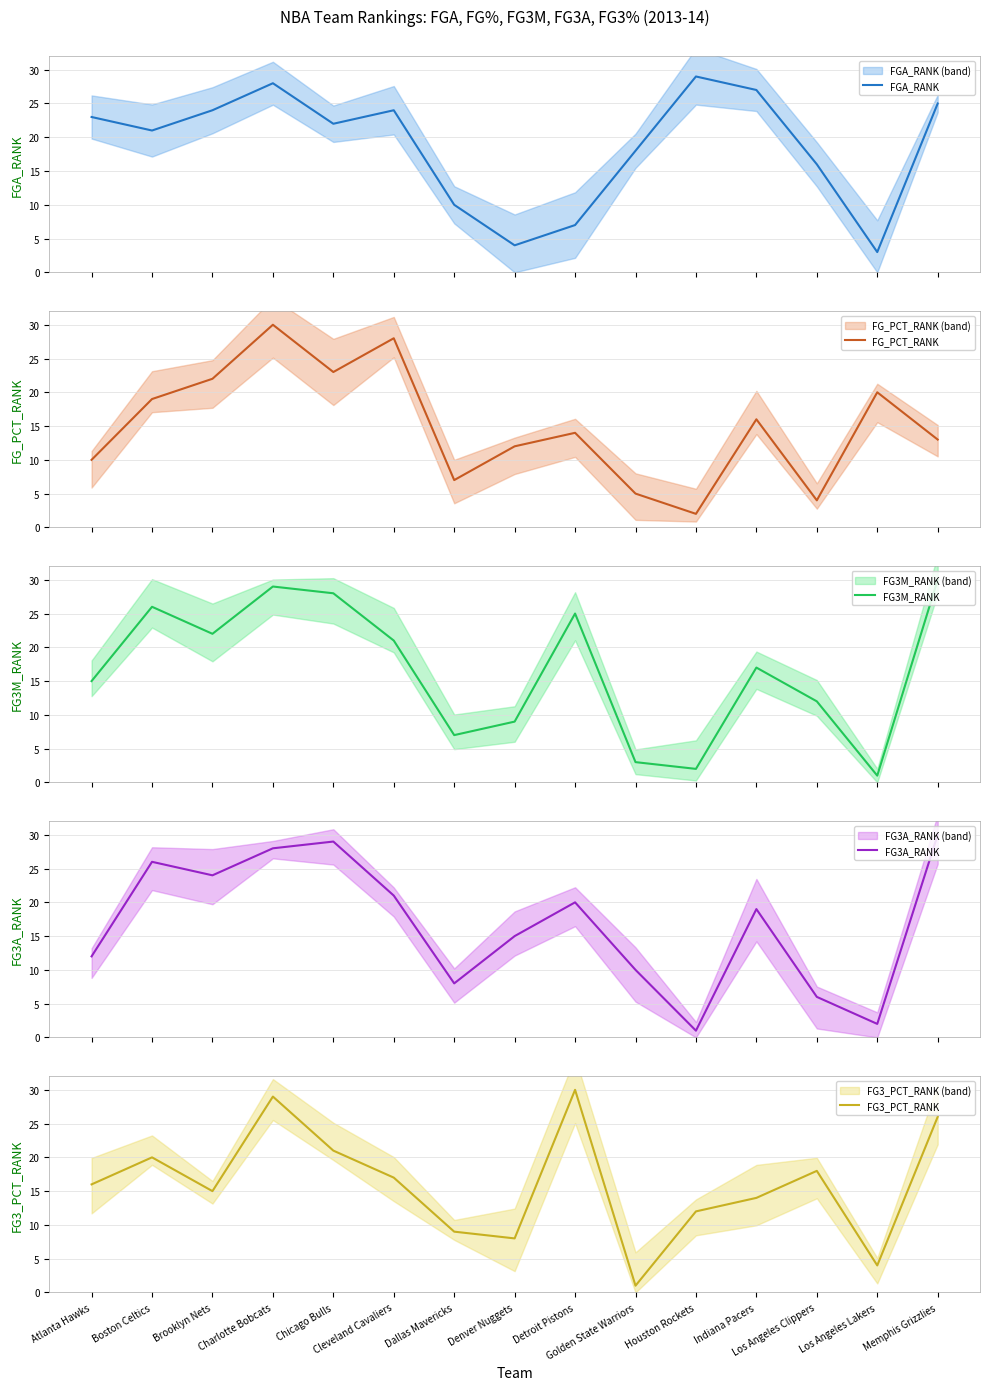

The FG_PCT_RANK series shows 12 at Denver Nuggets. True or false?

True